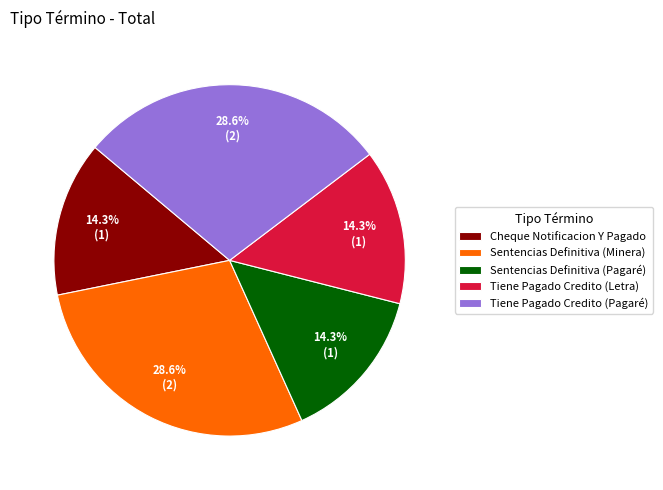

How much of the chart is everything except Sentencias Definitiva (Pagaré)?

85.7%